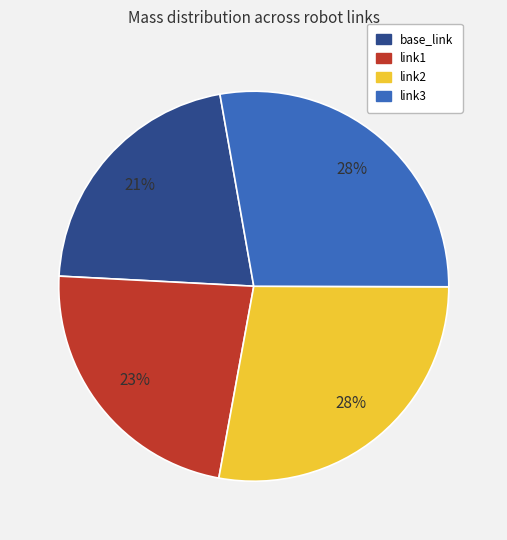

Which category has the smallest portion of the pie?

base_link